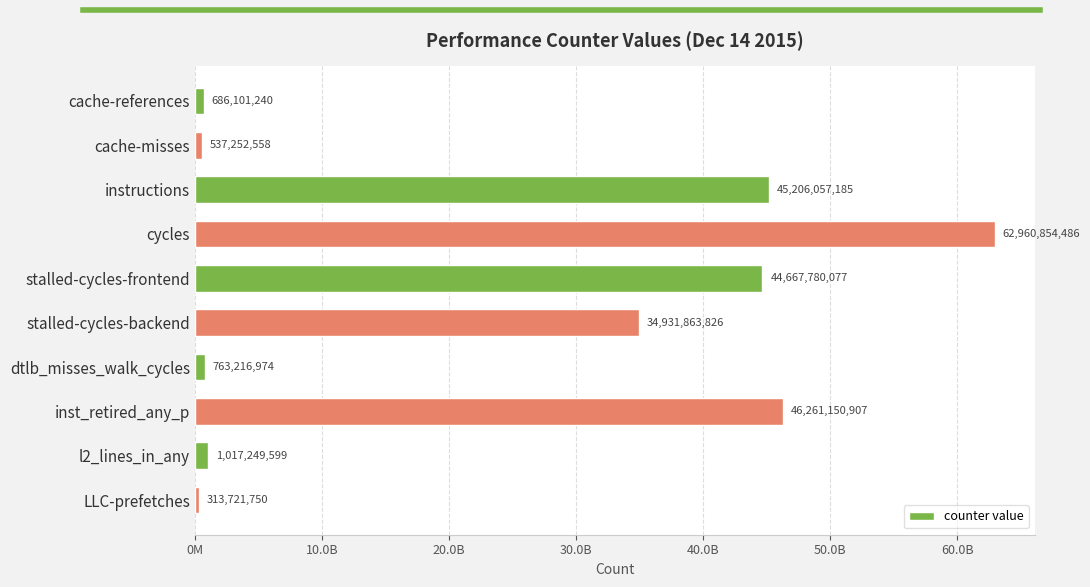

At which label is the value closest to 31637288118?

stalled-cycles-backend